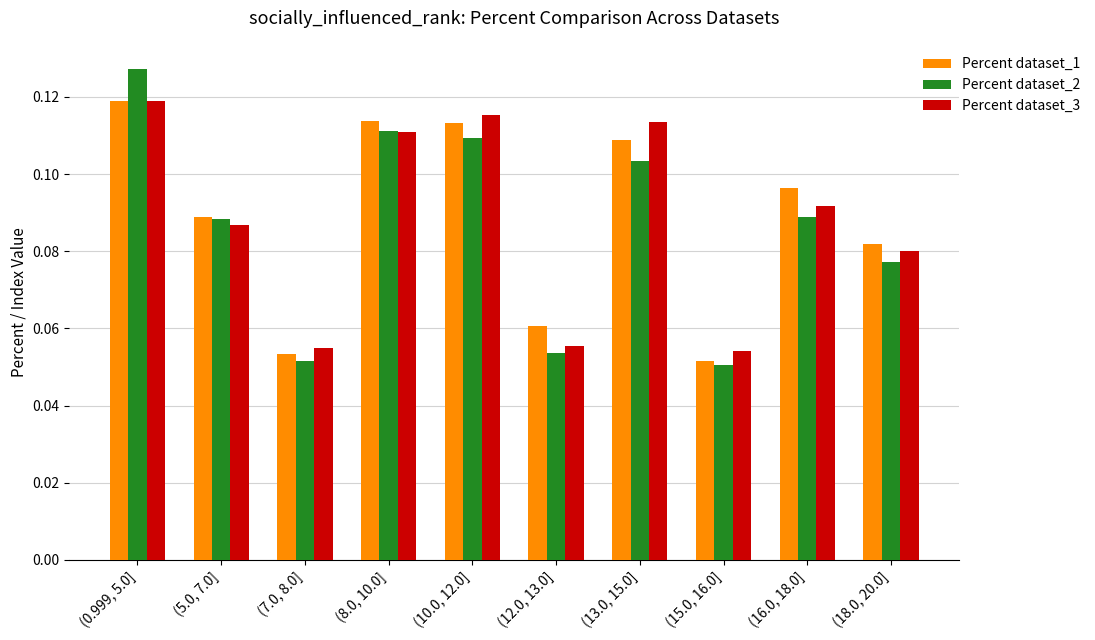

The value of Percent dataset_2 at (7.0, 8.0] is 0.0. True or false?

False